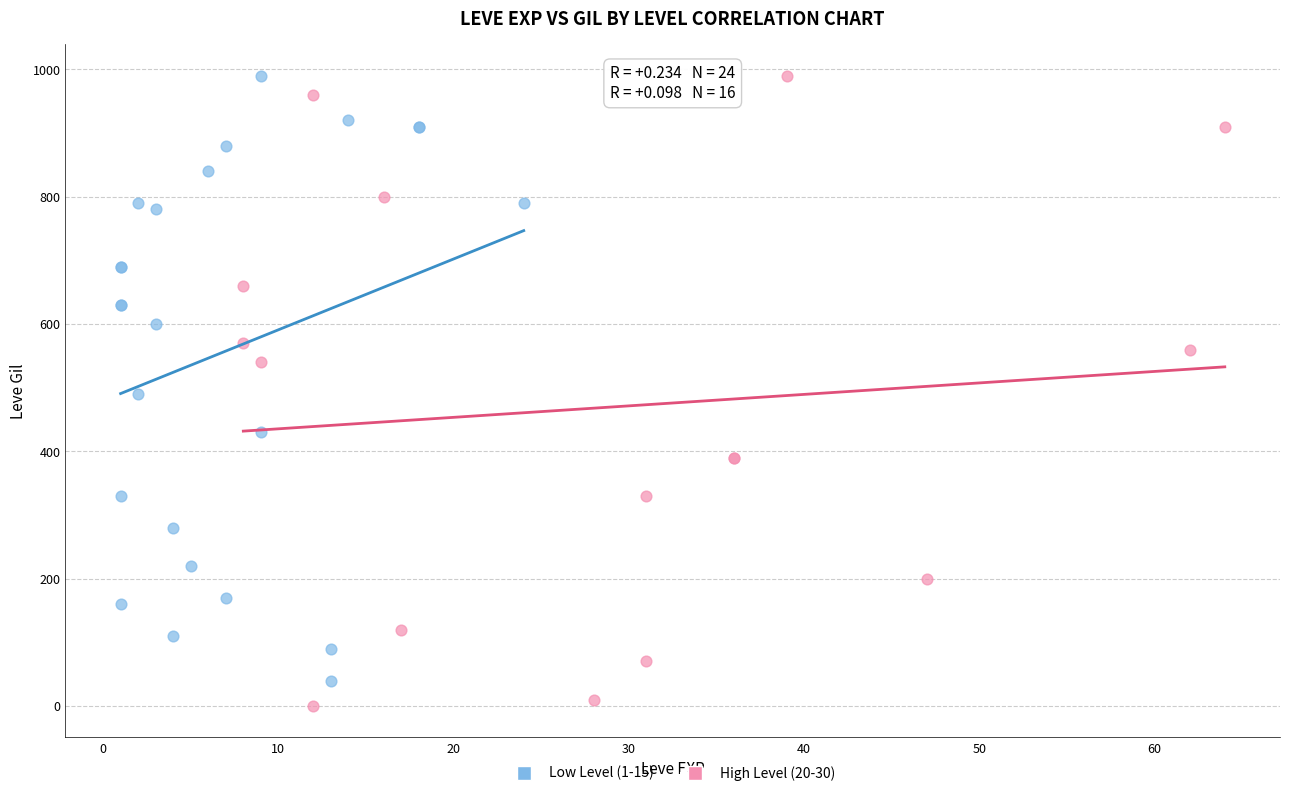

Which series has the widest spread of Y values?

High Level (20-30)